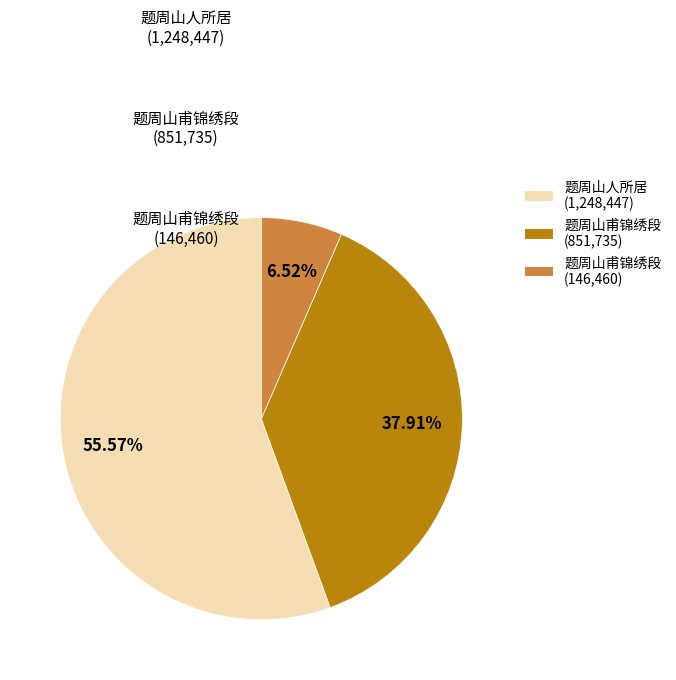

Is there a majority slice in this chart?

Yes